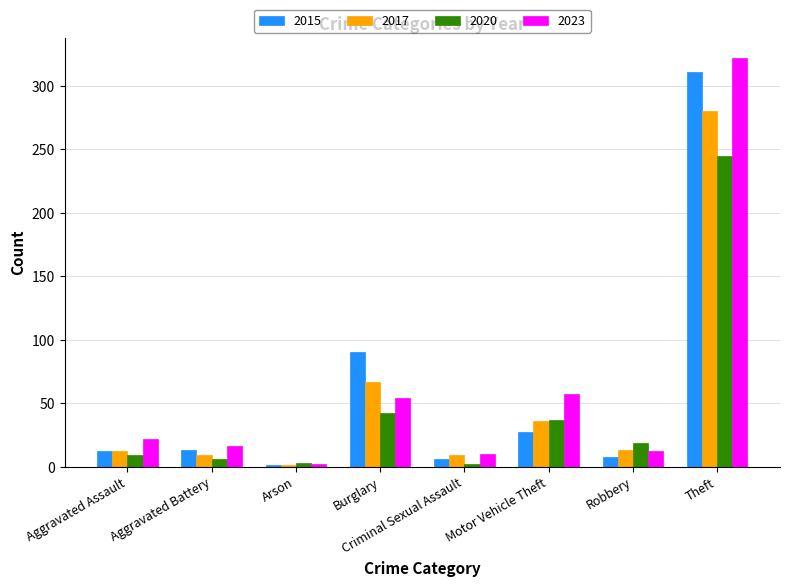

What is the sum of the 2023 values at Aggravated Battery and Motor Vehicle Theft?

73